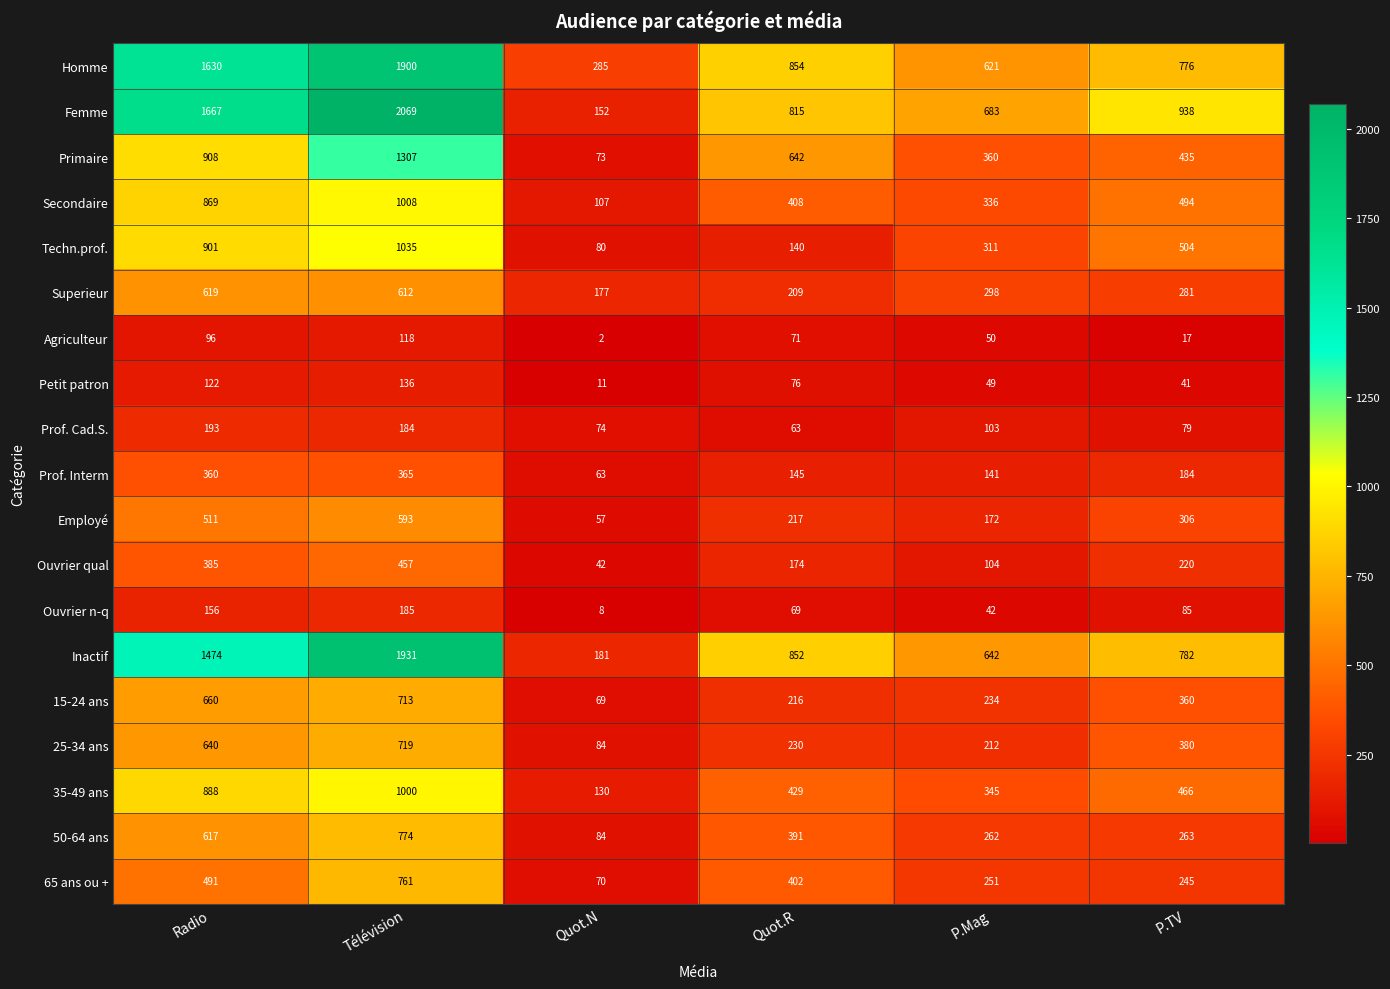

Count the number of data series in this chart.

19